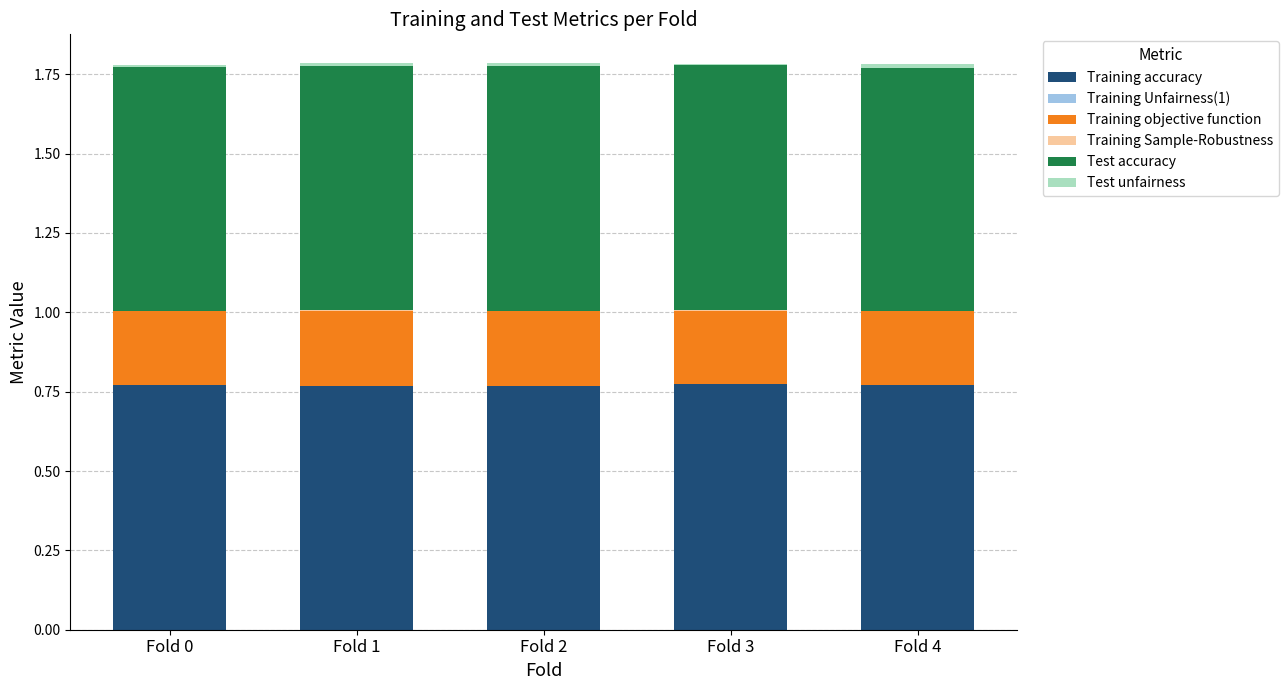

Does the chart contain stacked bars?

Yes